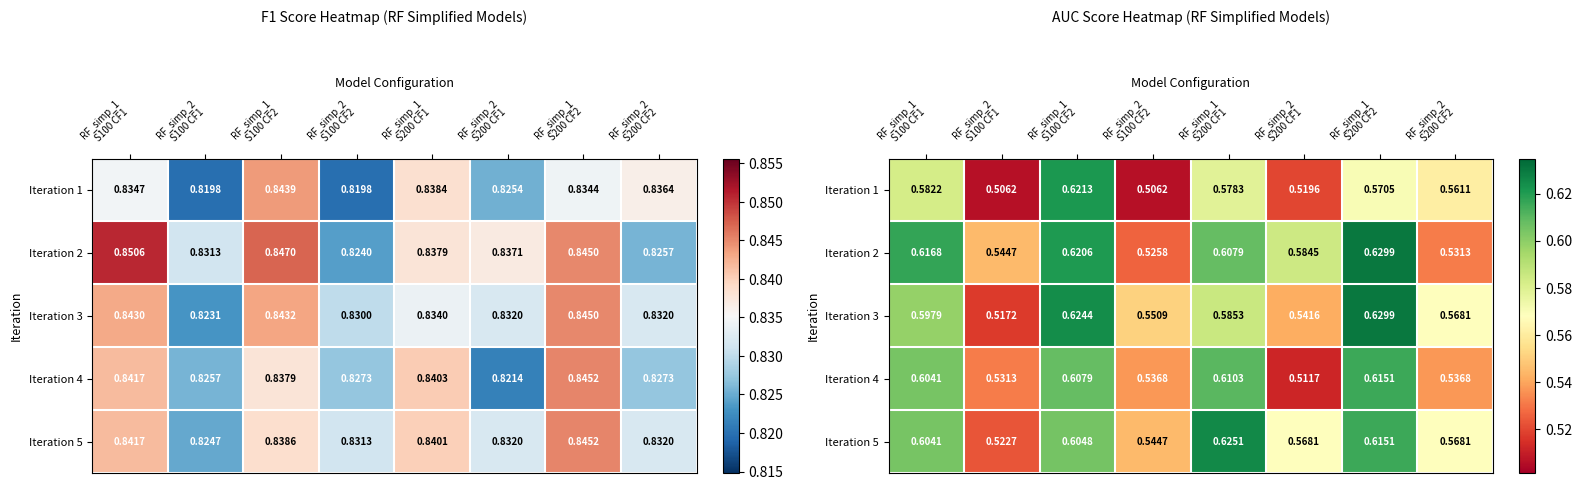

What is the sum of the Iteration 5 values at RF_simp_2 S100 CF2 and RF_simp_2 S100 CF1?

1.1